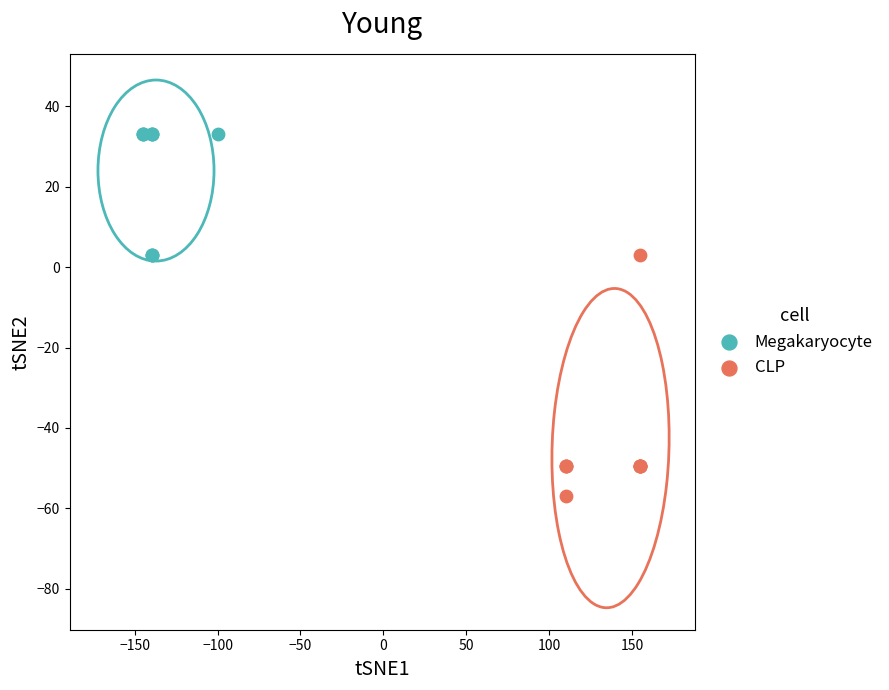

What are all the series names shown in the legend?

Megakaryocyte, CLP